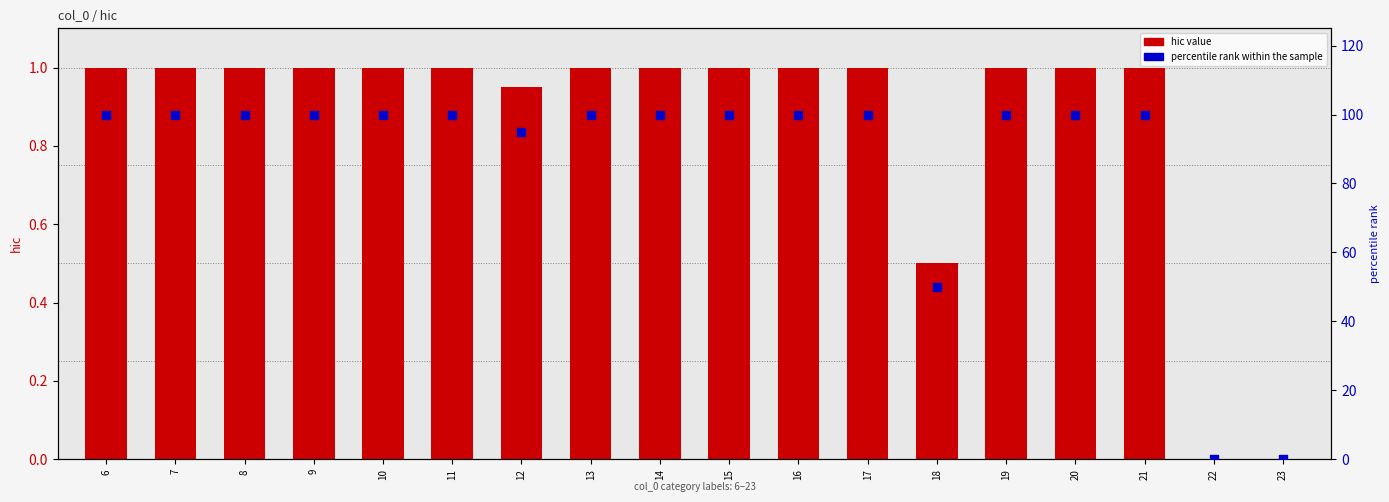

At which category is the sum across all series the highest?

6